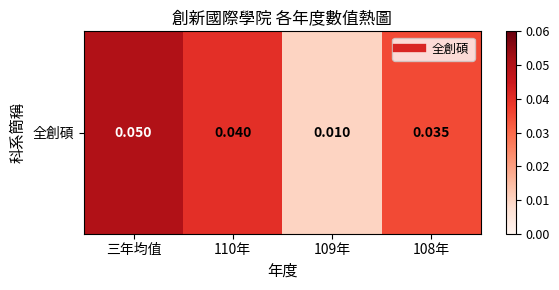

What is the sum of the values at 109年 and 三年均值?

0.1